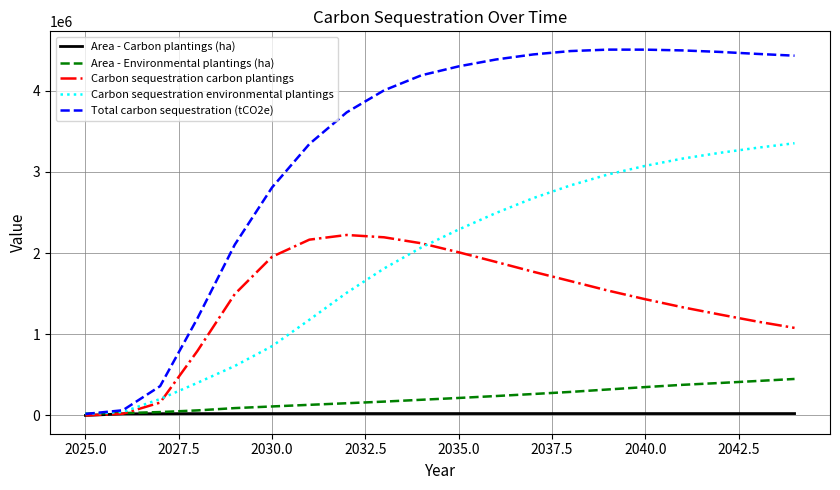

What is the highest value of the Carbon sequestration environmental plantings series?

3353253.7